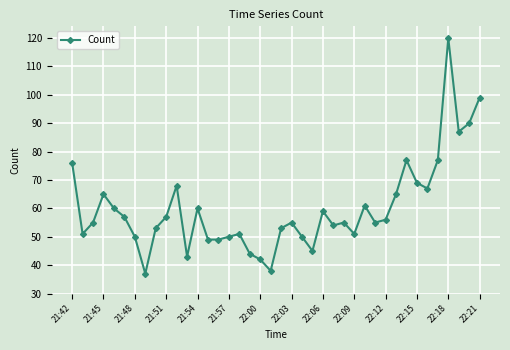

True or false: the data has more than 2 interior local peaks.

True